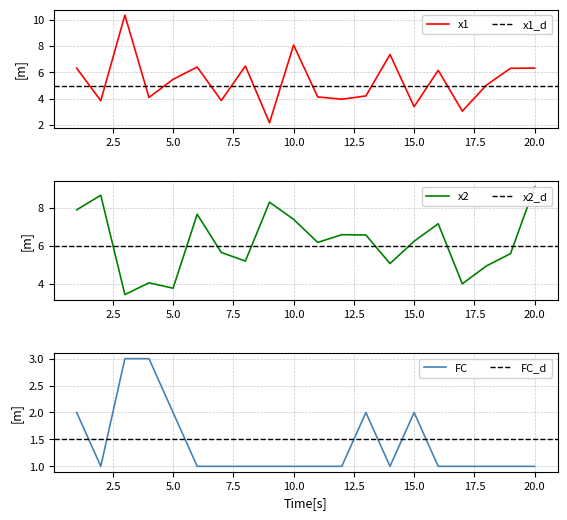

Which series ends up on top after the final intersection of x1 and x2?

x2